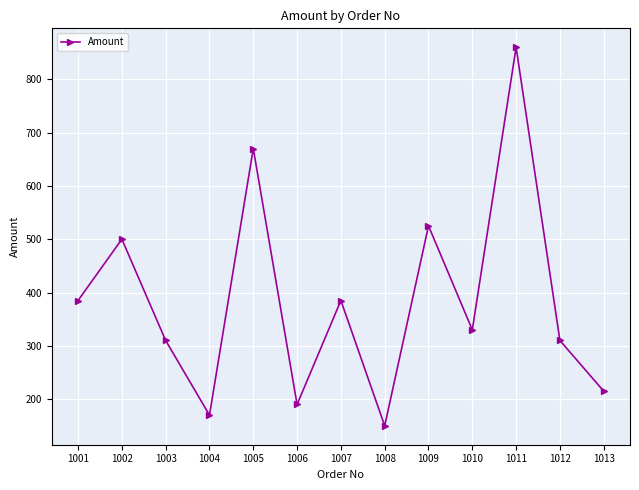

Reading right to left, what are all the values shown in this chart?

1013=215	1012=310	1011=860	1010=330	1009=525	1008=150	1007=385	1006=190	1005=670	1004=170	1003=310	1002=500	1001=385